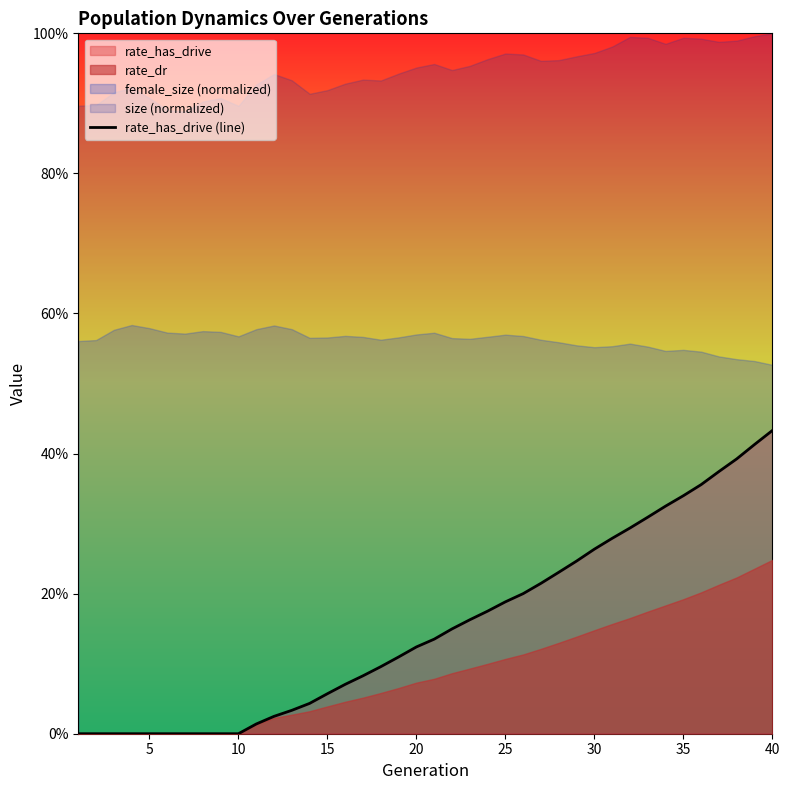

What is the average value?

0.2